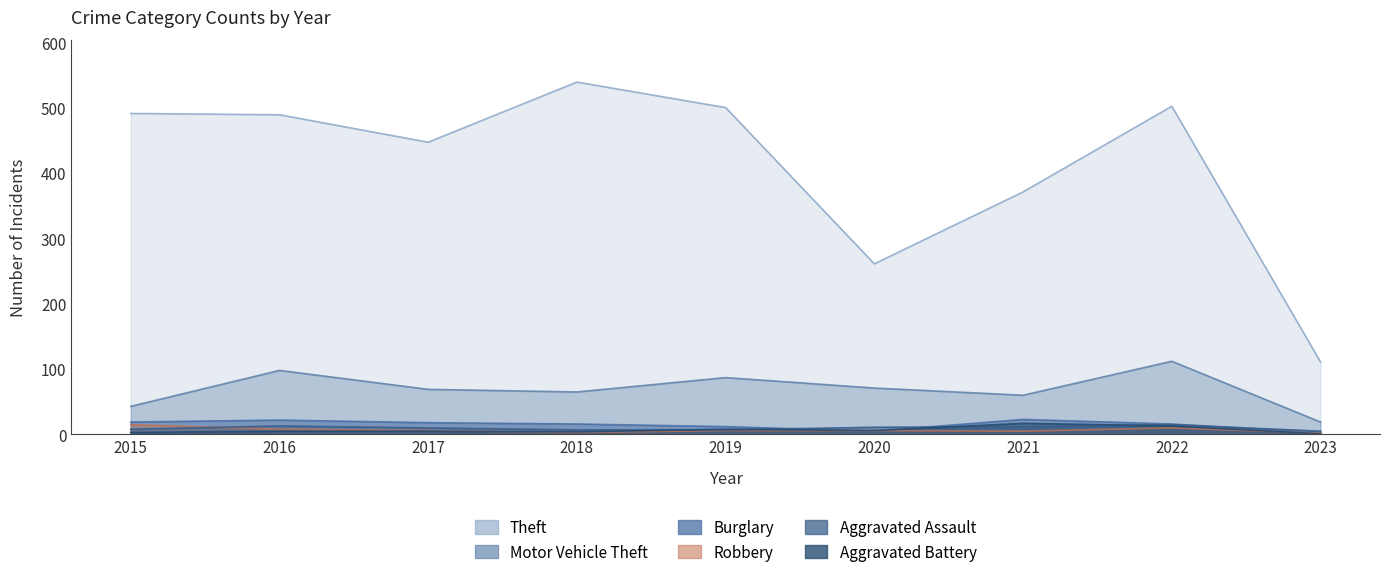

The value of Burglary at 2020 is 5. True or false?

True